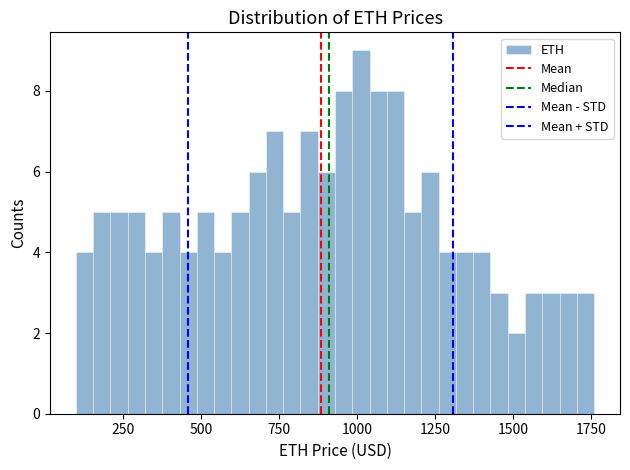

Read against the x-axis, roughly where is the centre of the tallest bar?

1000